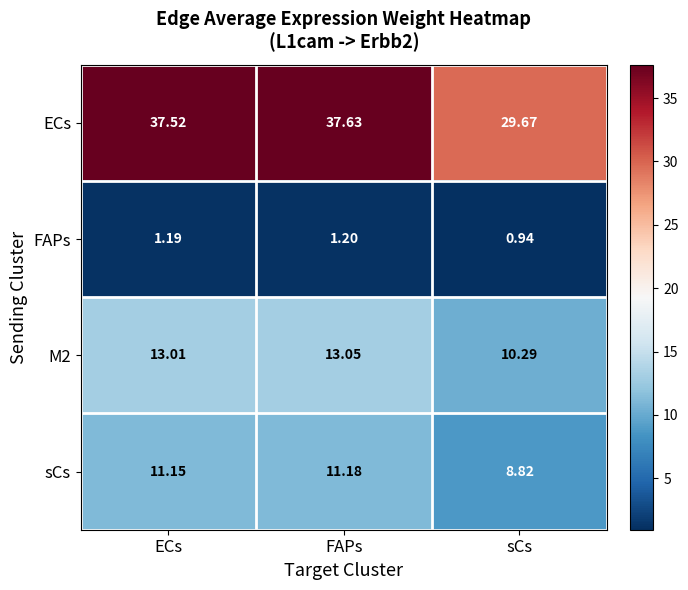

How many series are shown in this chart?

4